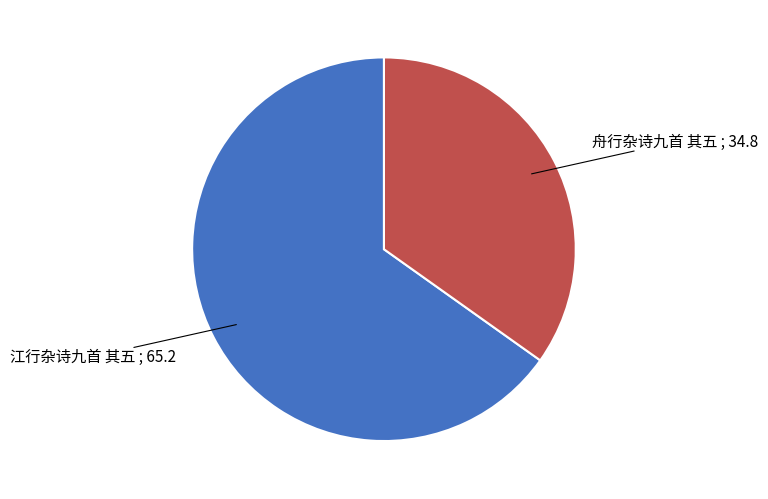

Between 舟行杂诗九首 其五 and 江行杂诗九首 其五, which is larger?

江行杂诗九首 其五